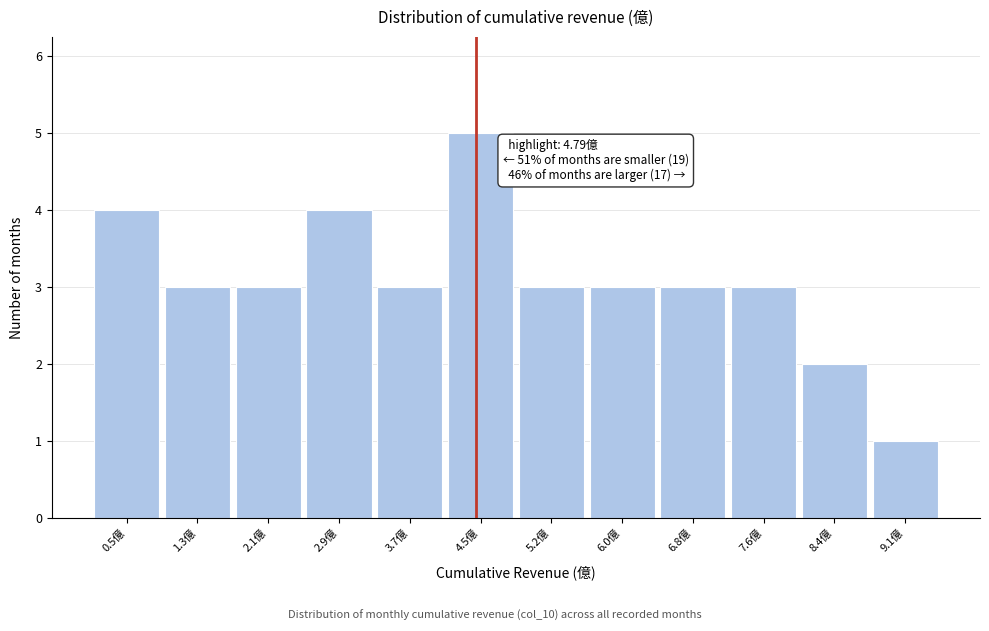

Reading left to right, list all the values displayed in this chart.

0.5億=4	1.3億=3	2.1億=3	2.9億=4	3.7億=3	4.5億=5	5.2億=3	6.0億=3	6.8億=3	7.6億=3	8.4億=2	9.1億=1